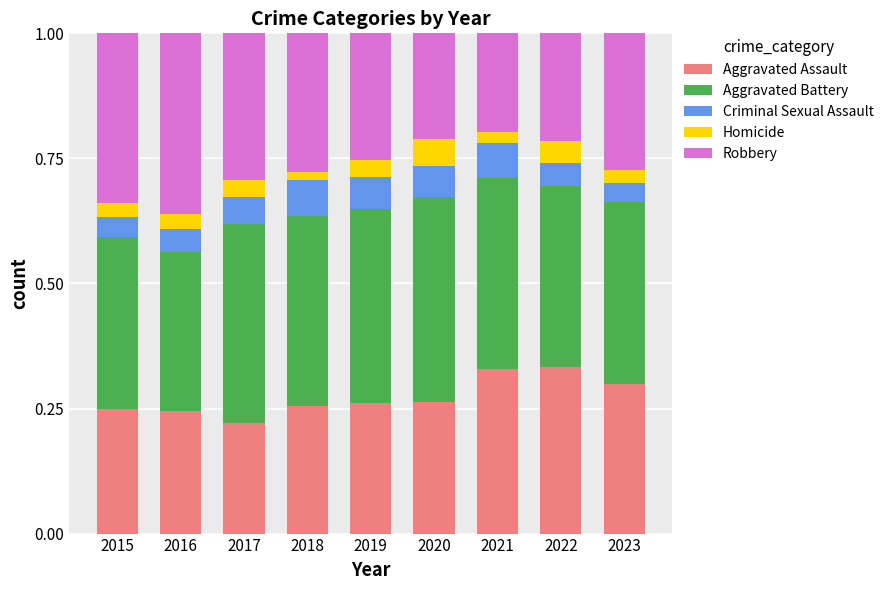

Is it true that Aggravated Assault equals 0.4 at 2016?

False